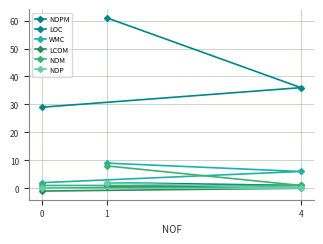

How many values in the LOC series exceed 36?

1